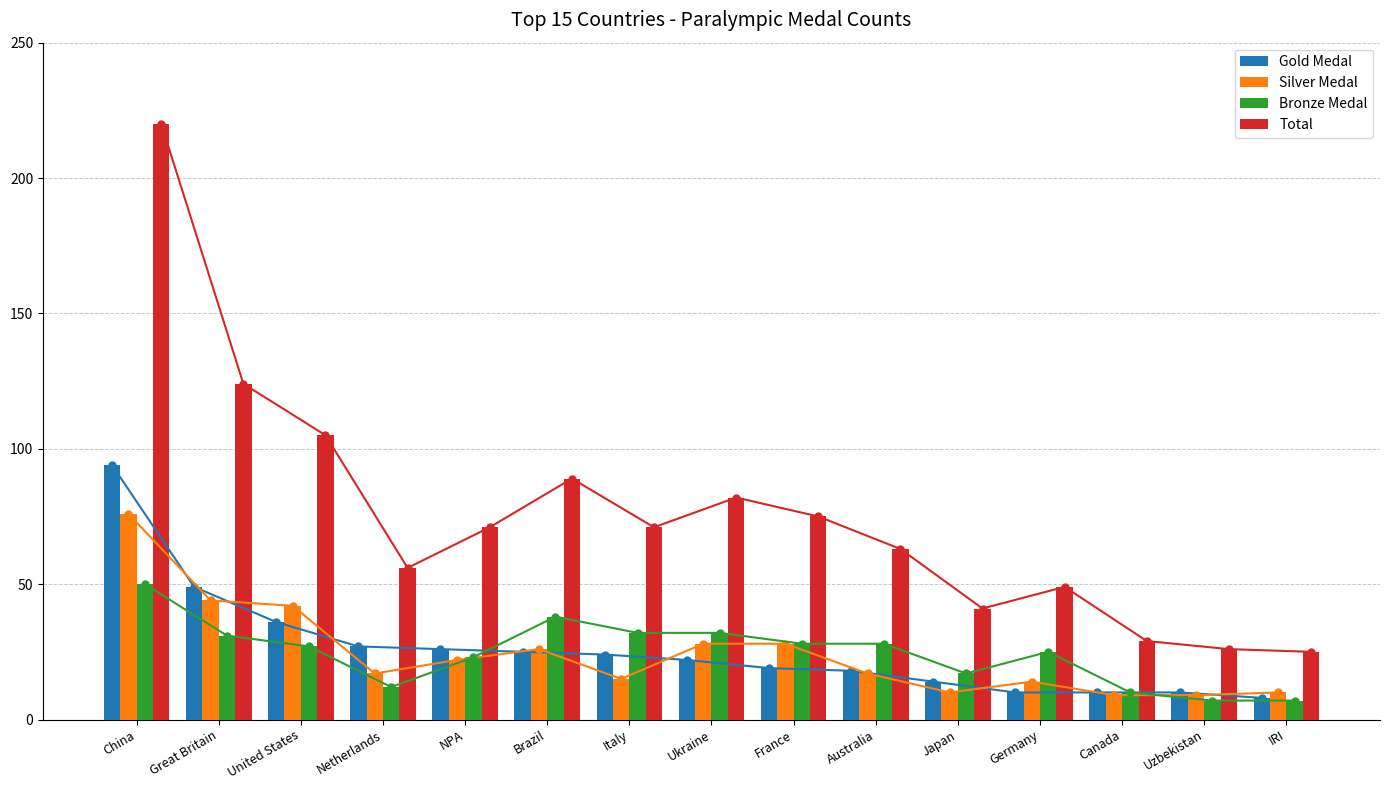

At which label does Total reach its peak?

China